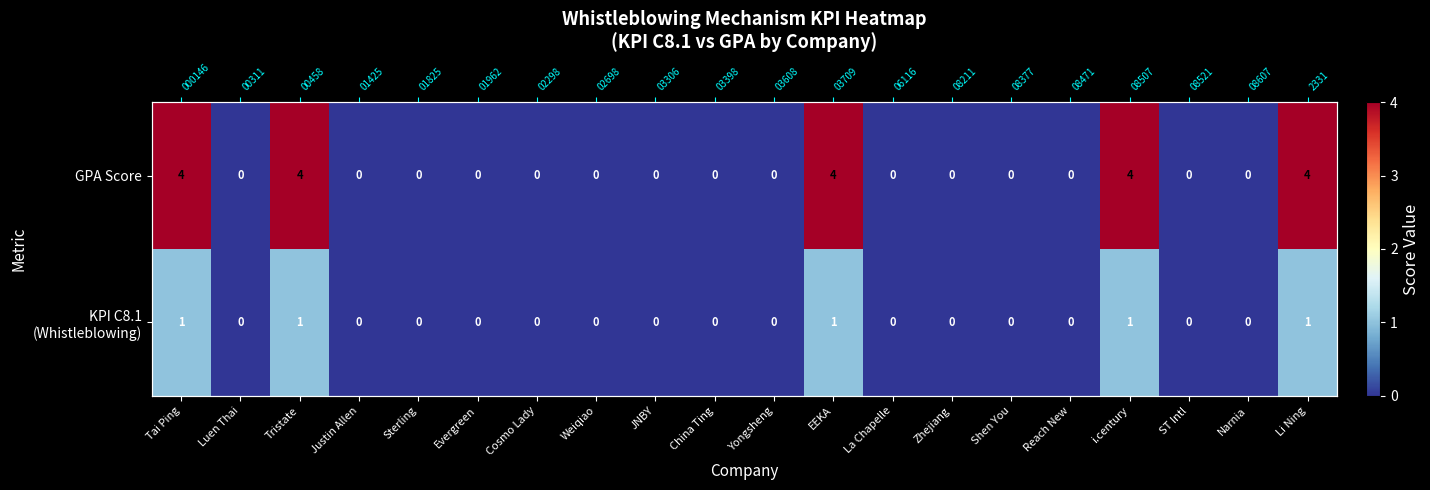

How many values in the KPI C8.1 (Whistleblowing) series exceed 0?

5